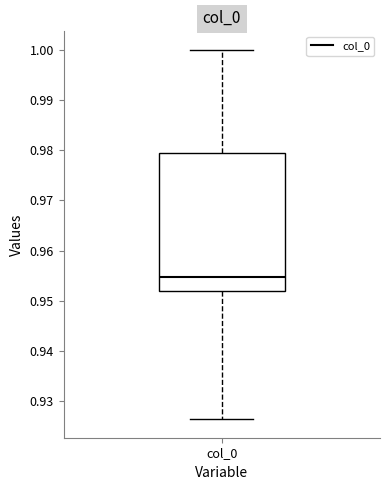

Where does the median line of the box for col_0 sit on the y-axis? The values are not printed on the chart, so give them approximately, as read against the axis.

0.955